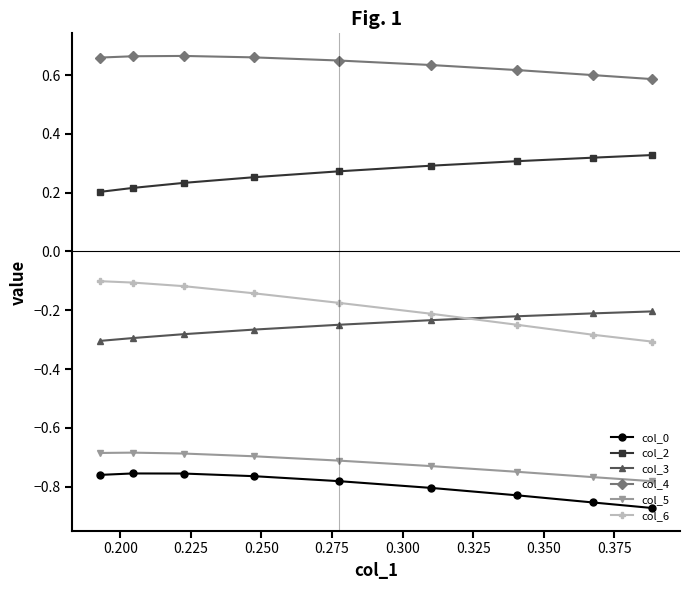

Is this an area chart (filled region under the line)?

No